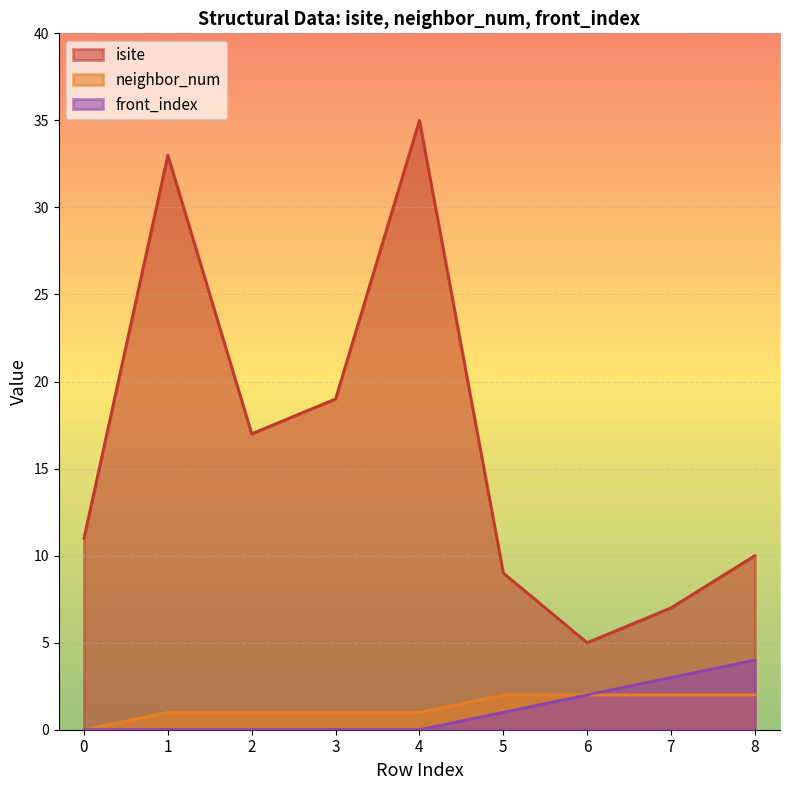

What is the difference between the maximum and minimum values in the neighbor_num series?

2